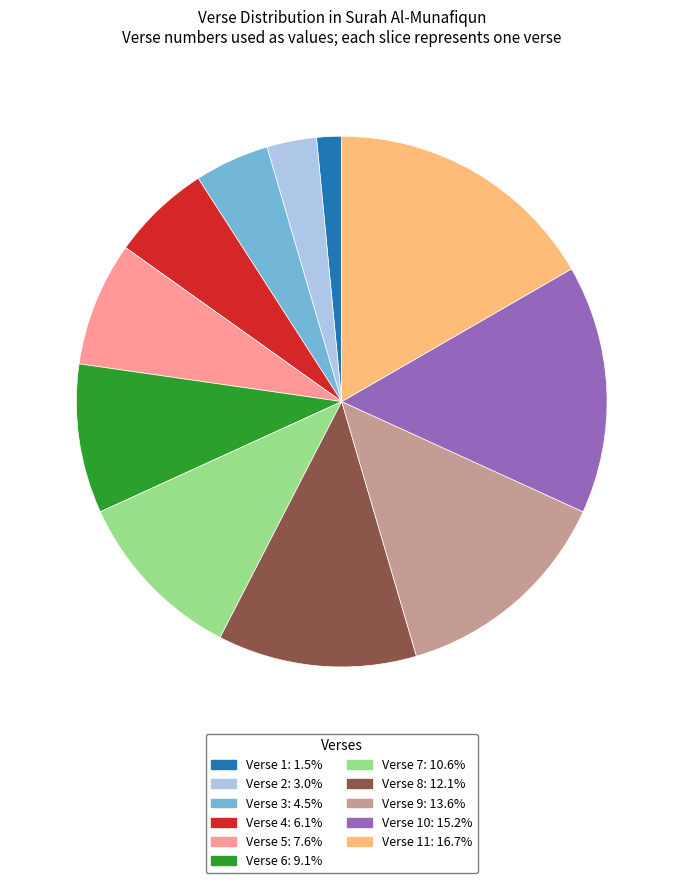

Count the number of slices in the pie.

11